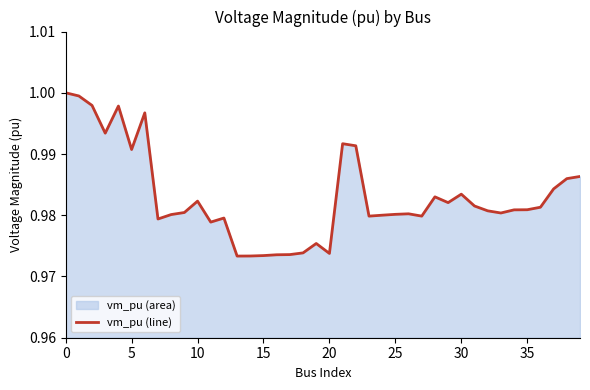

The chart shows a value of 1.0 at 13. True or false?

True